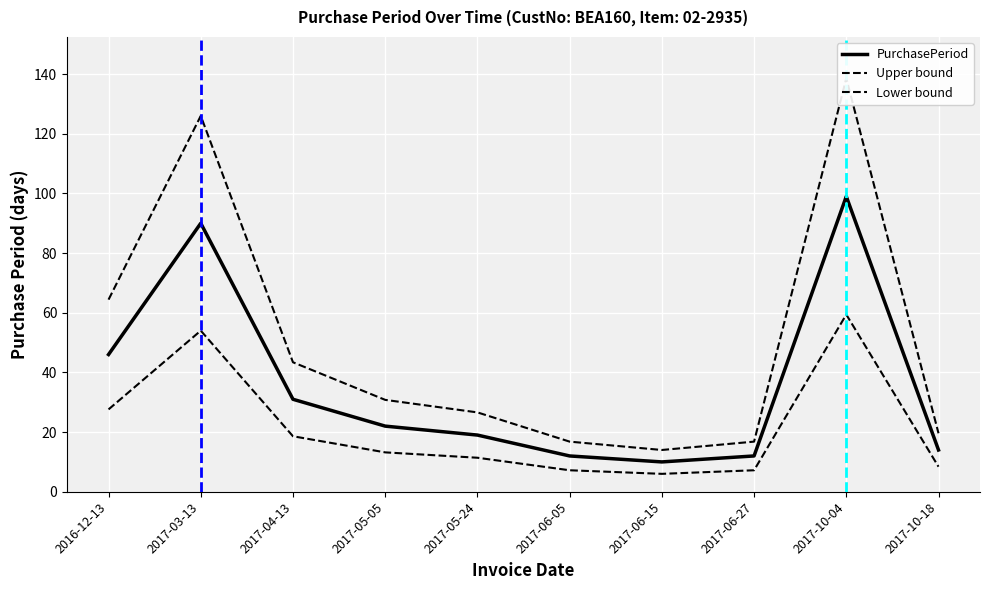

What is the sum of all Upper bound values?

497.0